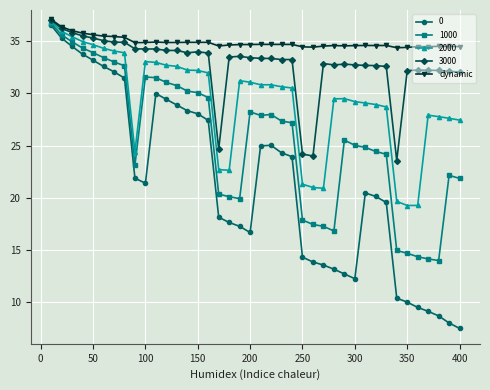

How many lines are shown in the chart?

5